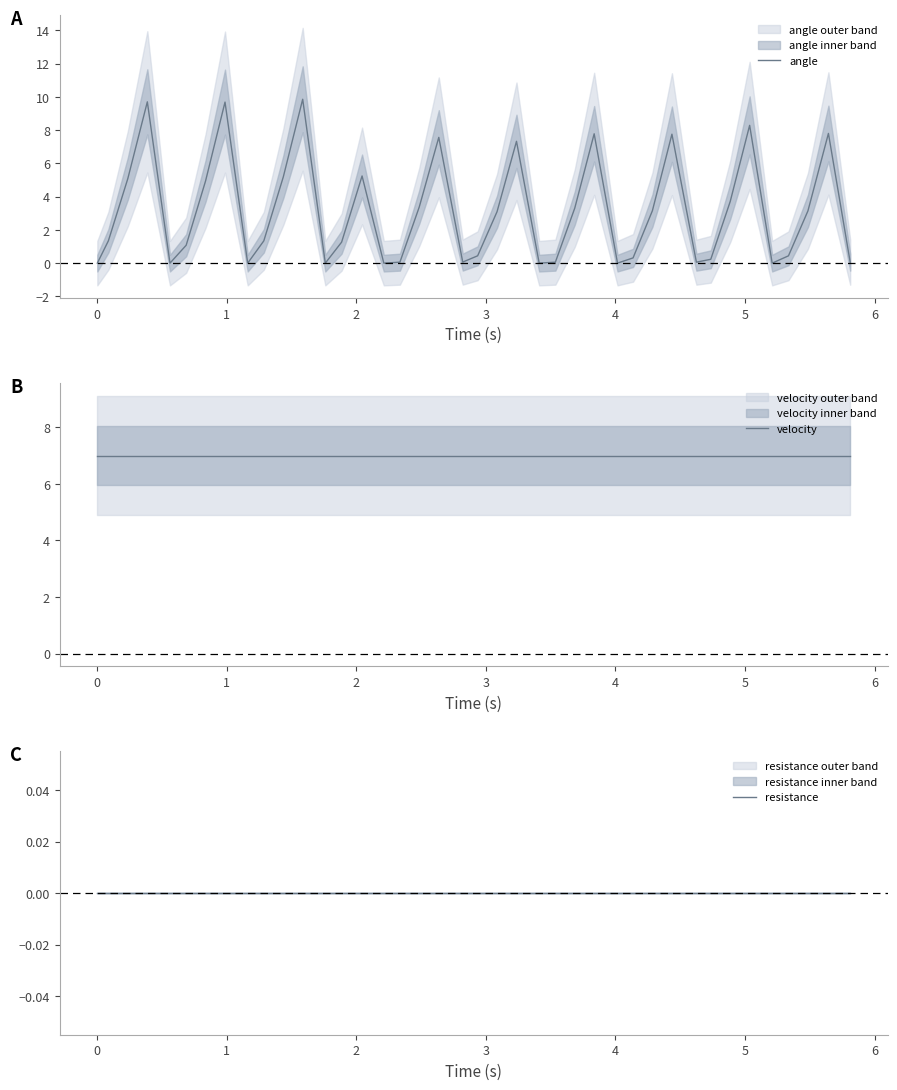

True or false: velocity and resistance intersect in this chart.

False